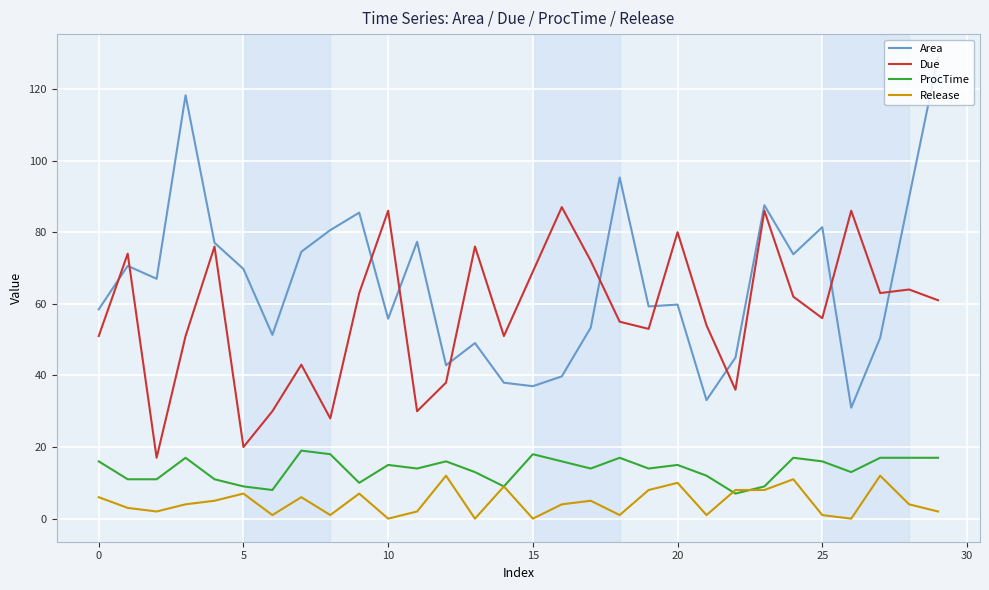

Which series has the widest spread of values?

Area